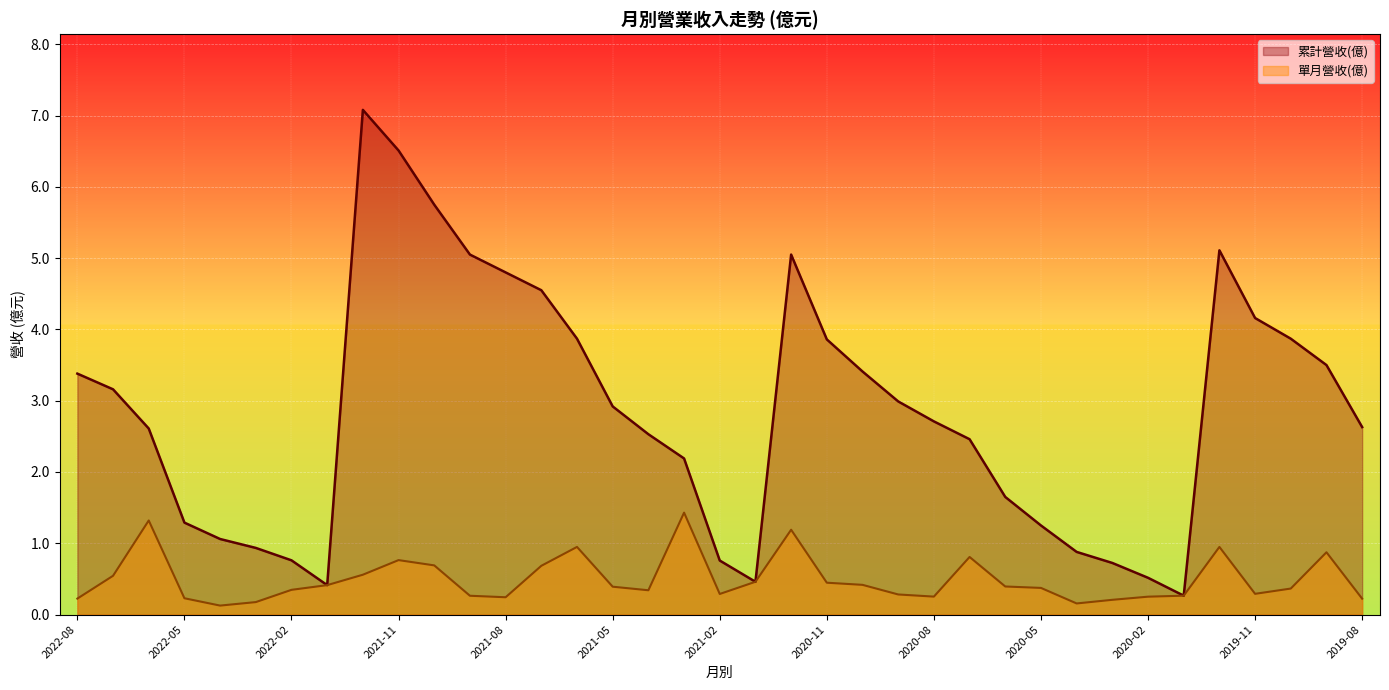

At 2020-02, list the series in order from largest to smallest.

累計營收(億), 單月營收(億)